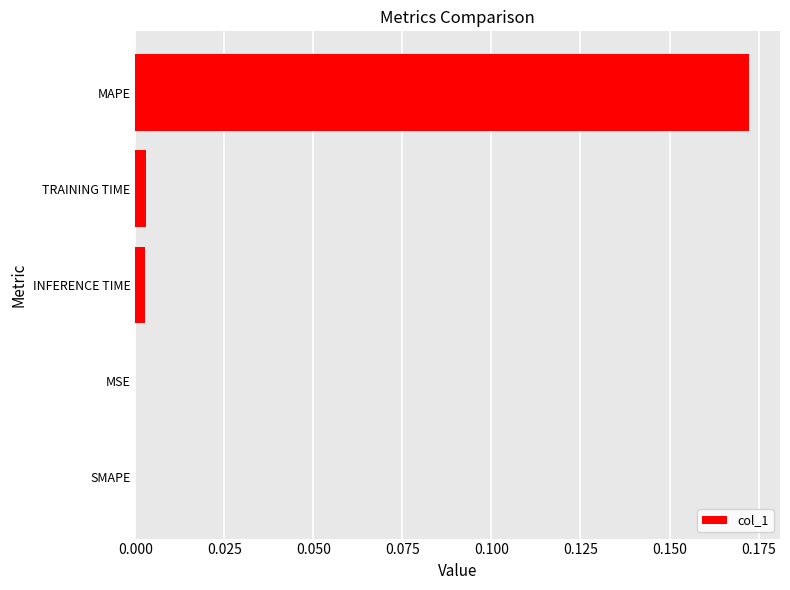

The chart shows a value of 0.1 at SMAPE. True or false?

False